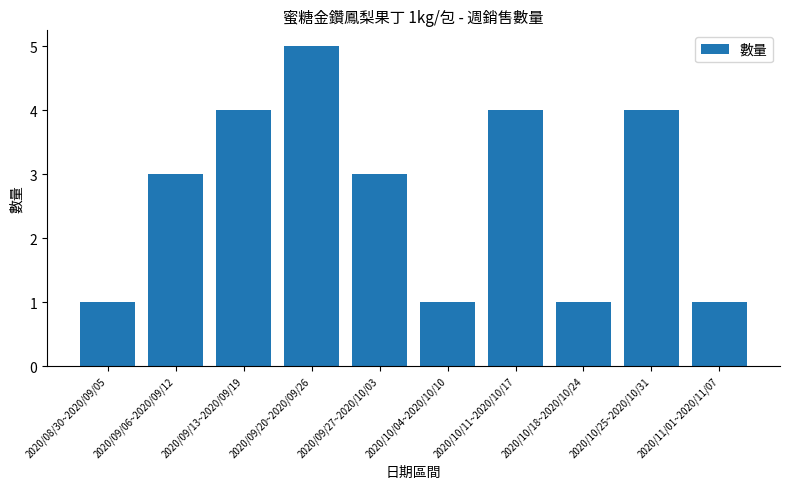

How many bars are there in total?

10